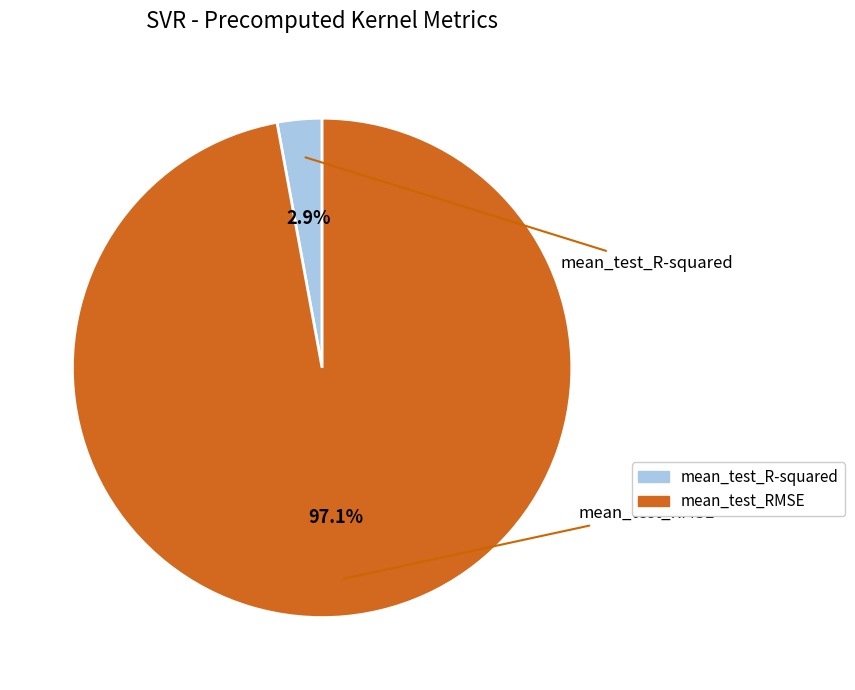

Between mean_test_RMSE and mean_test_R-squared, which is larger?

mean_test_RMSE